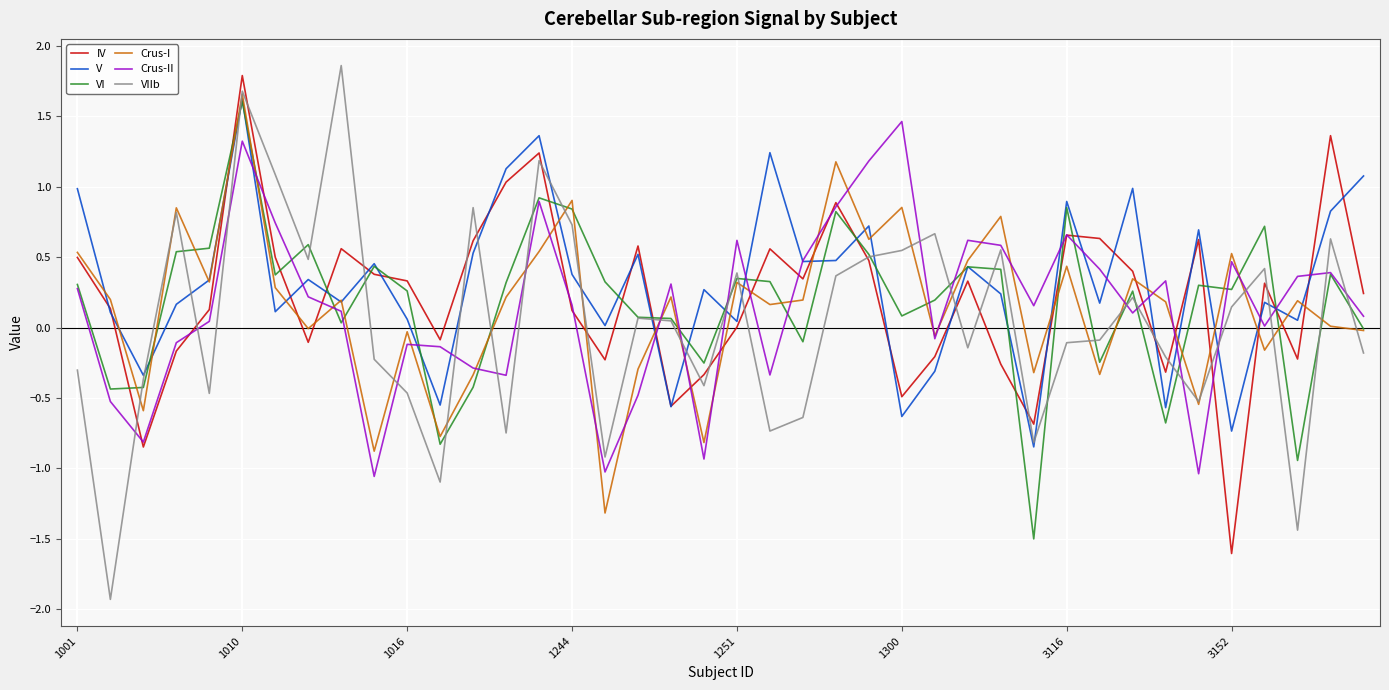

What is the sum of all VIIb values?

1.4